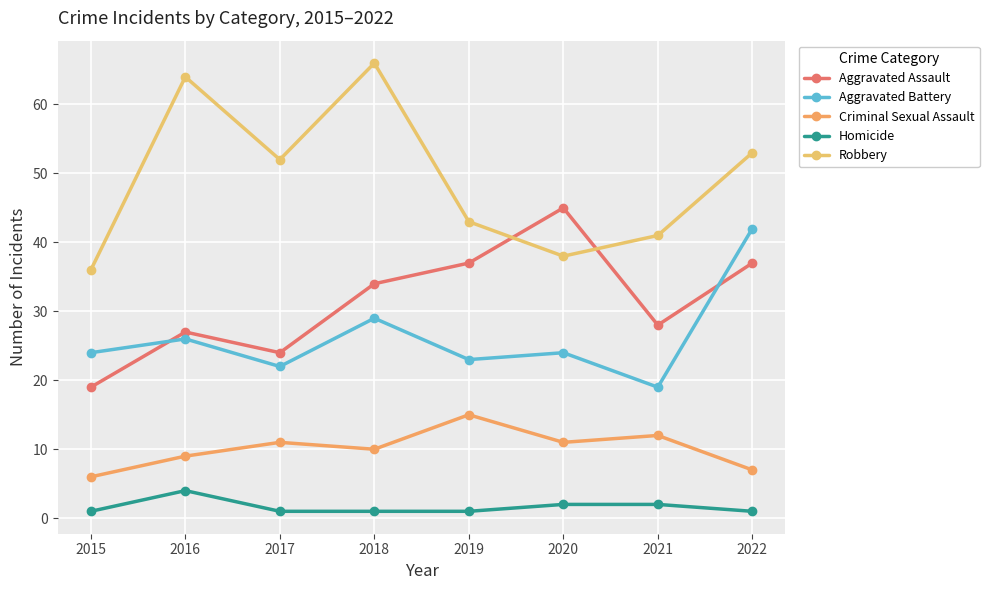

Which series has the widest spread of values?

Robbery